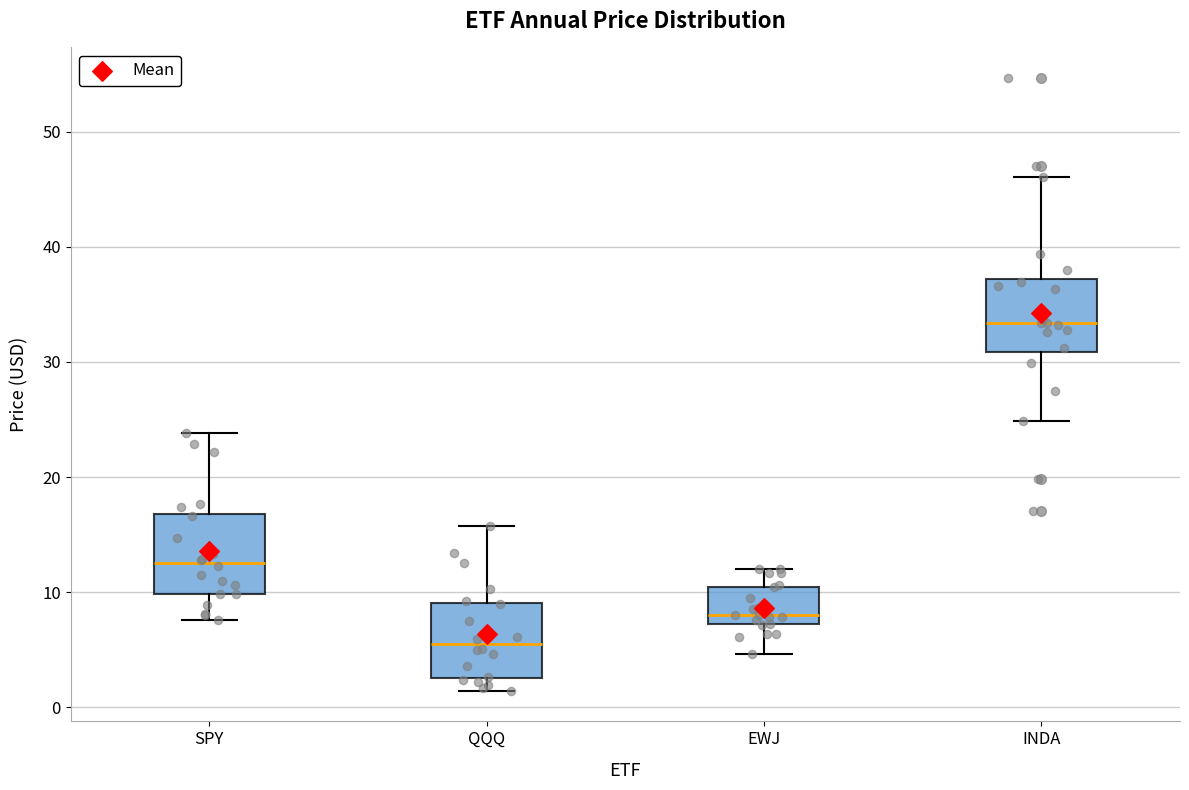

Reading left to right, transcribe this box plot: for each box, give where its median line is, the range the box spans, and where its two whiskers end, as read against the y-axis. The values are not printed on the chart, so give them approximately, as read against the axis.

SPY: median 13, box 10 to 17, whiskers 8 to 24
QQQ: median 5, box 3 to 9, whiskers 1 to 16
EWJ: median 8, box 7 to 10, whiskers 5 to 12
INDA: median 33, box 31 to 37, whiskers 25 to 46